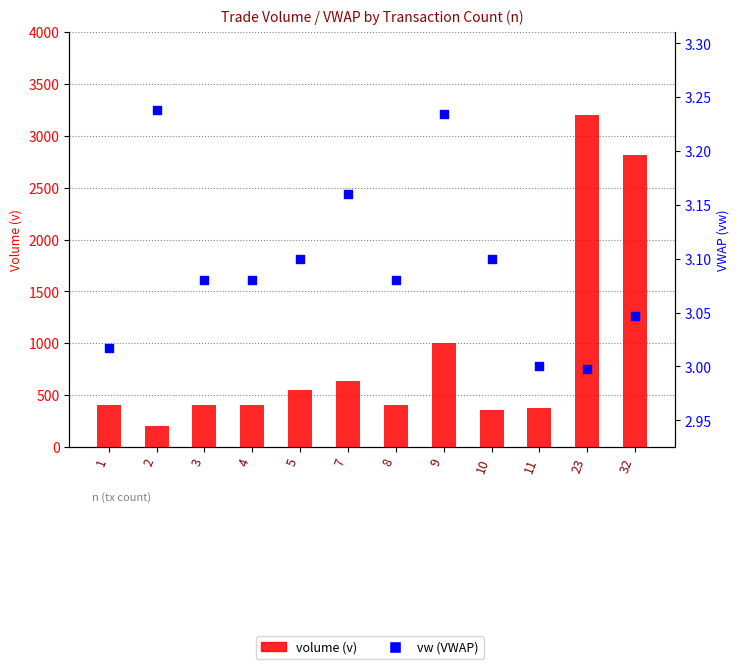

Which series reaches the maximum Y coordinate?

v (volume)